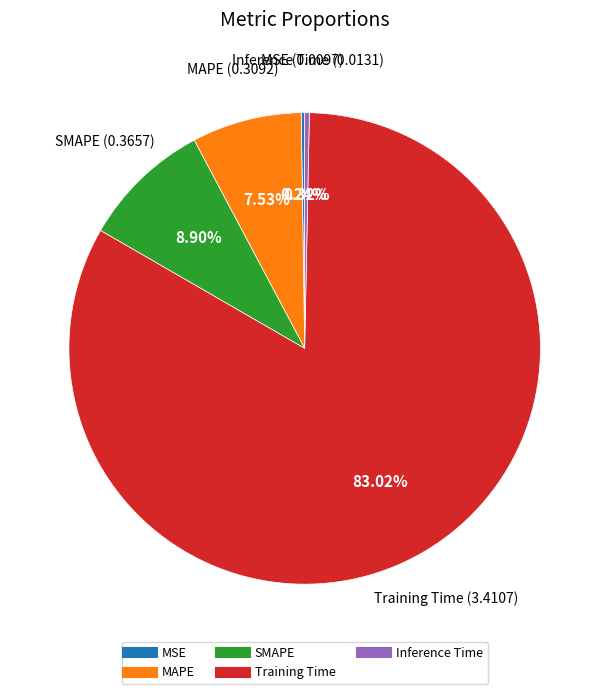

Combined, do MAPE and Inference Time account for over 50%?

No